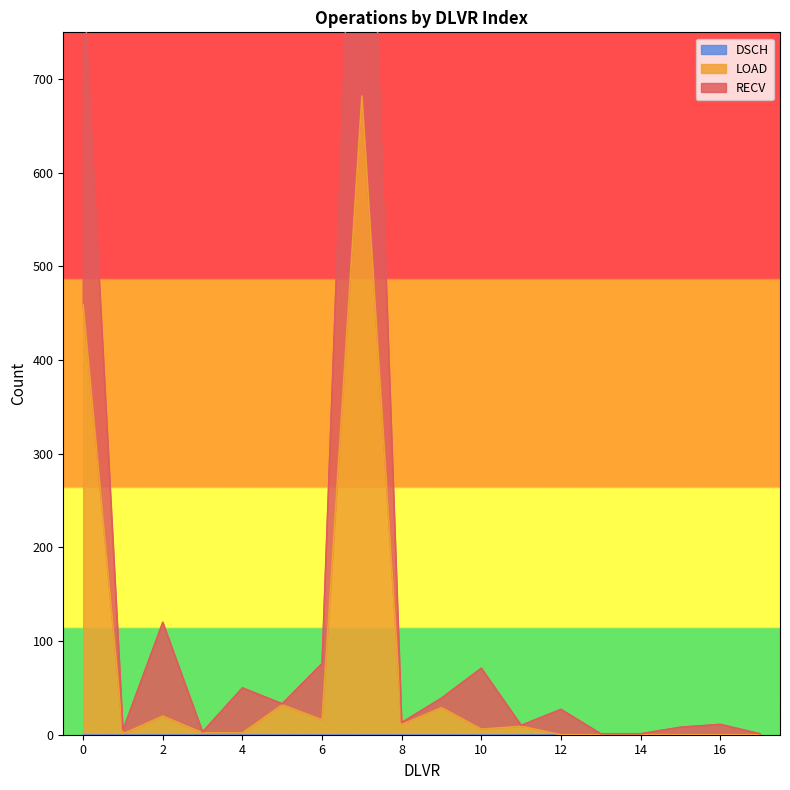

What is the label of the 10th point from the left?

9